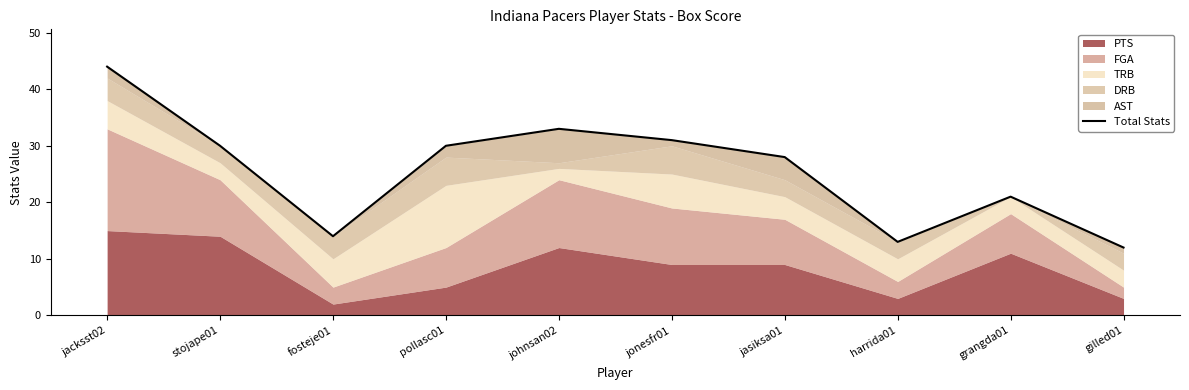

Rank the categories by value from highest to lowest.

jacksst02, johnsan02, jonesfr01, stojape01, pollasc01, jasiksa01, grangda01, fosteje01, harrida01, gilled01